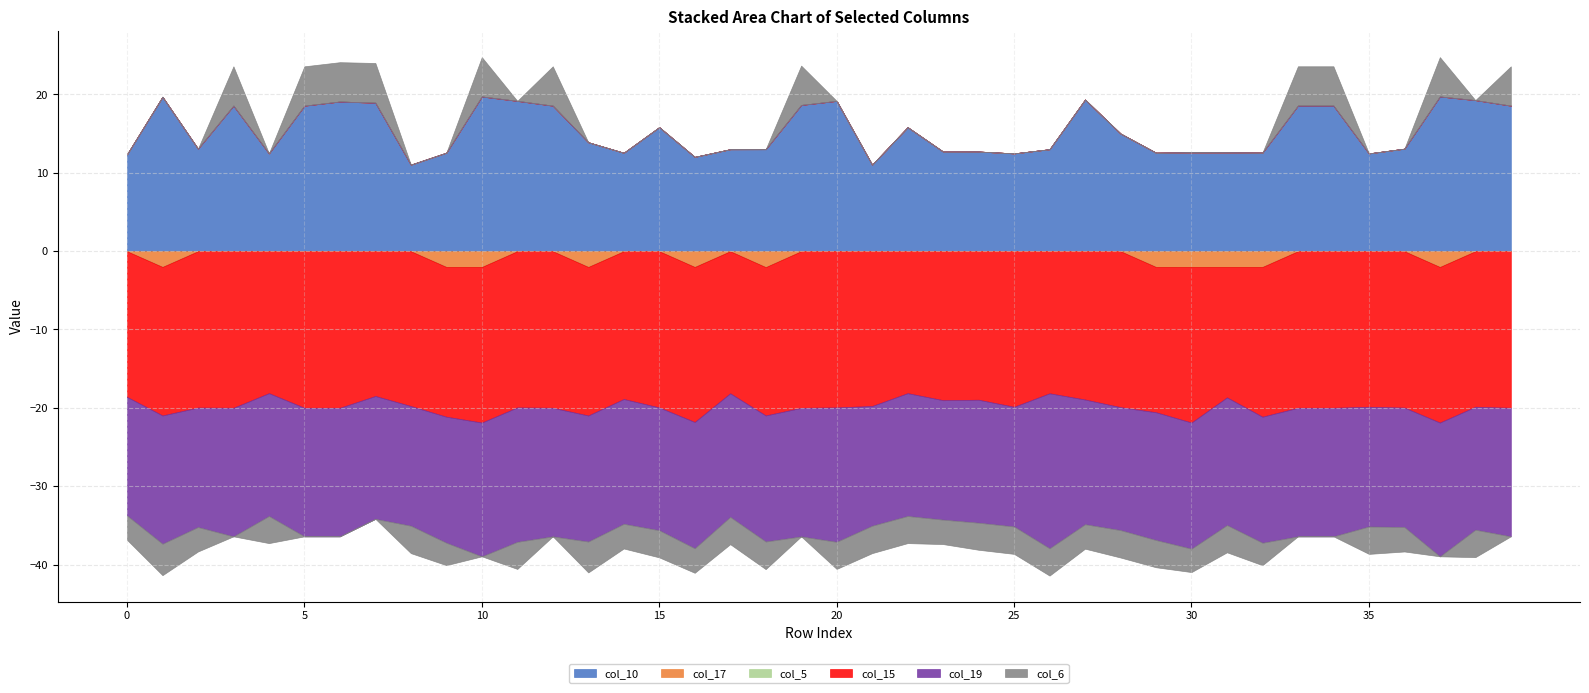

Rank the series by their maximum value, from lowest to highest.

col_15, col_19, col_17, col_5, col_6, col_10